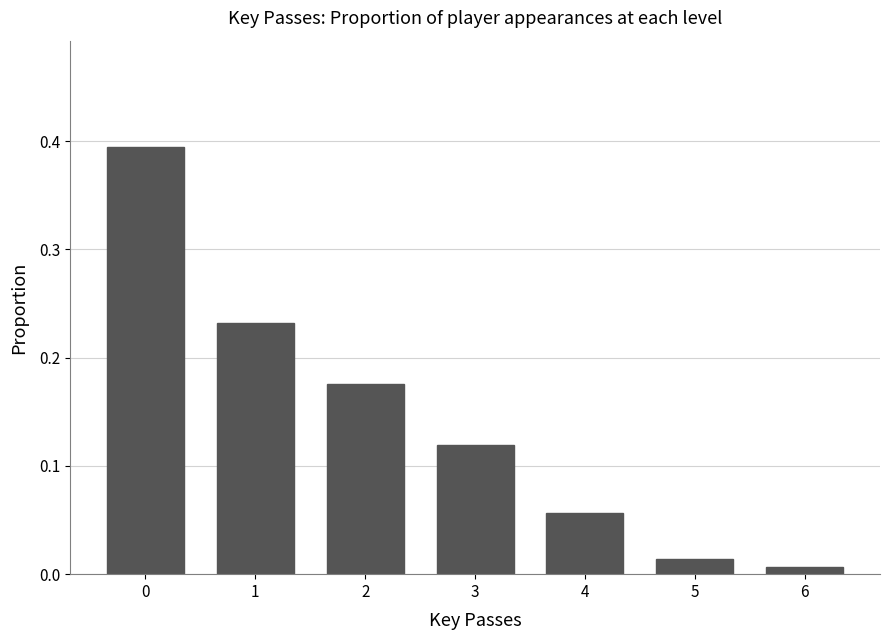

Between 3 and 4, which is larger?

3